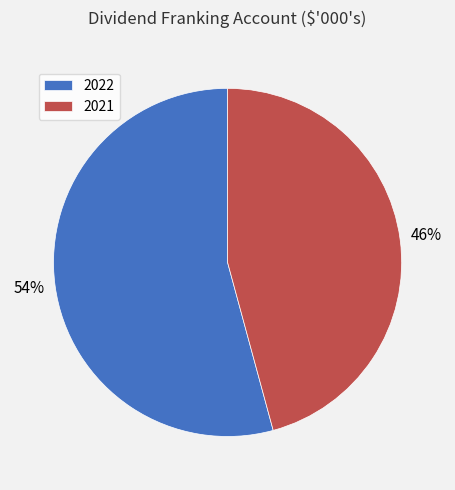

Count the number of slices in the pie.

2